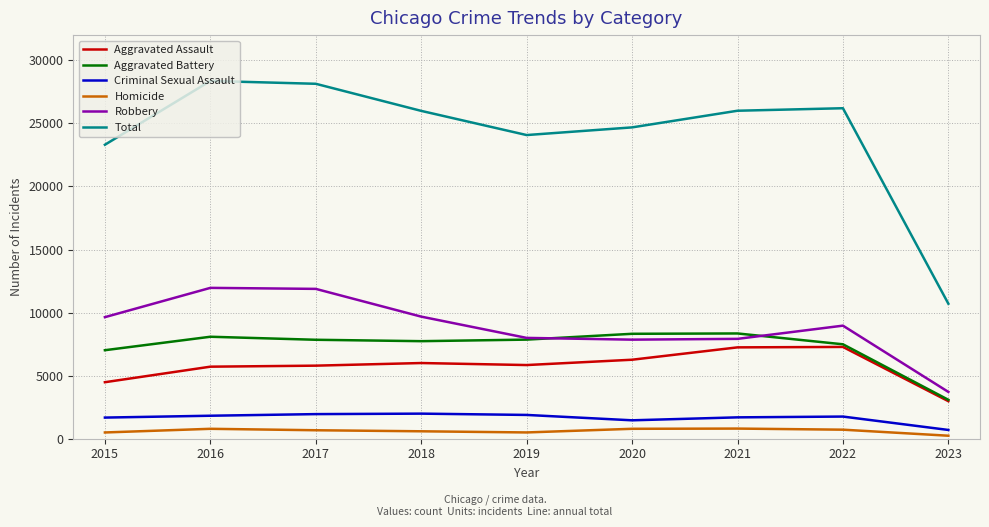

What is the difference between the highest and lowest values at 2023?

10466